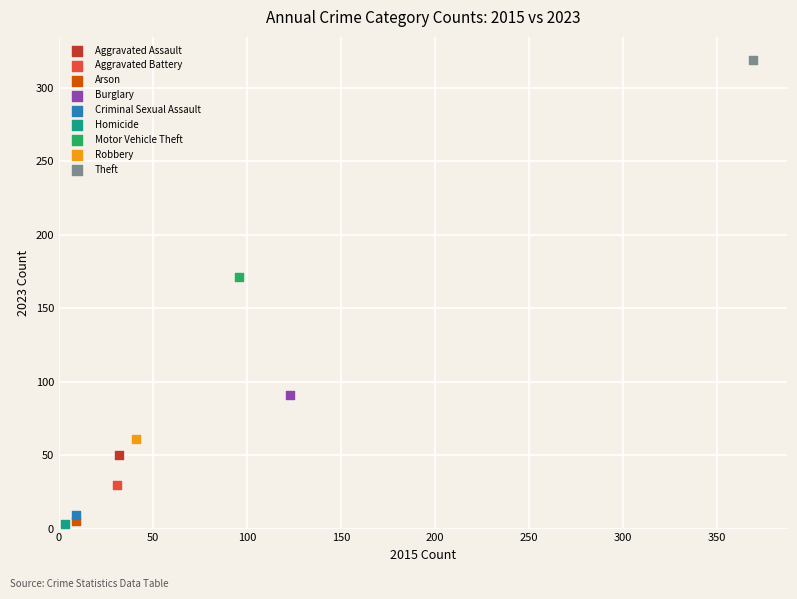

Which series reaches the maximum Y coordinate?

Theft